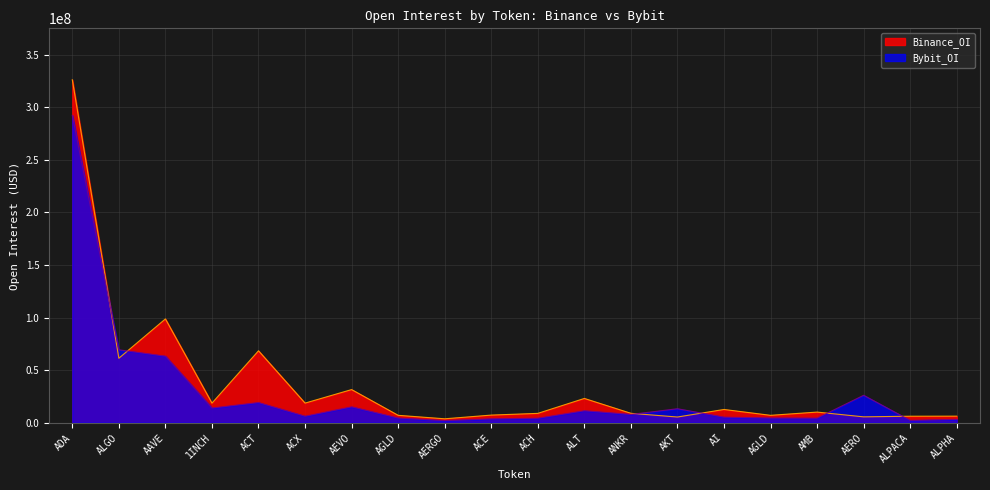

Count the number of data series in this chart.

2